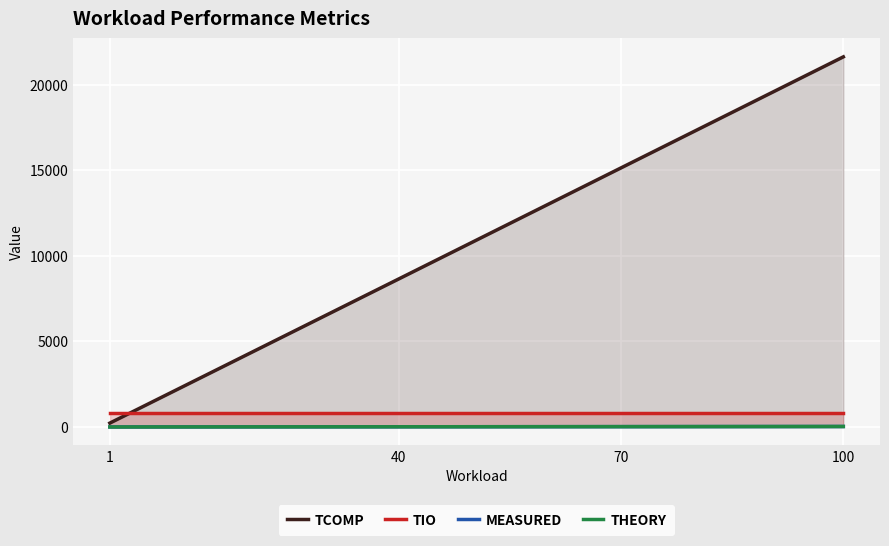

Which series changed the most between 1 and 70?

tcomp